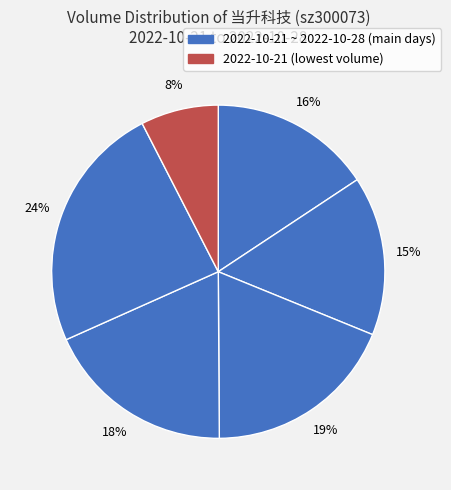

Count the number of slices in the pie.

6